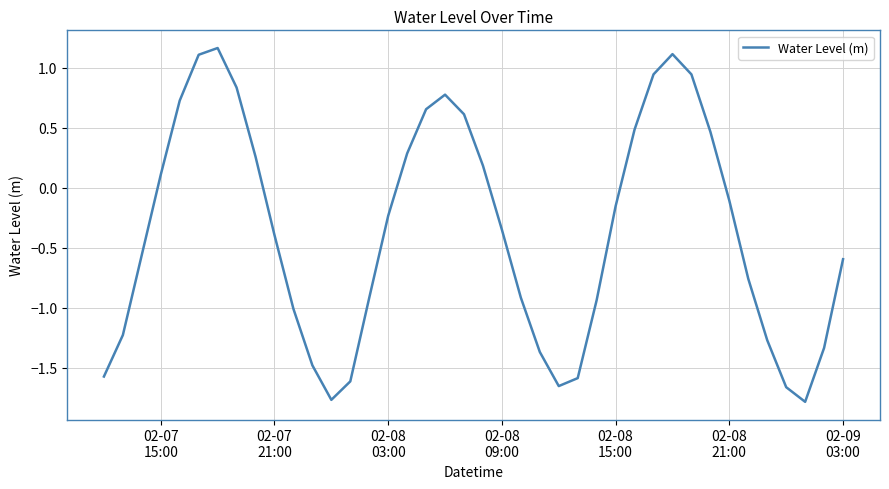

What is the average value?

-0.4